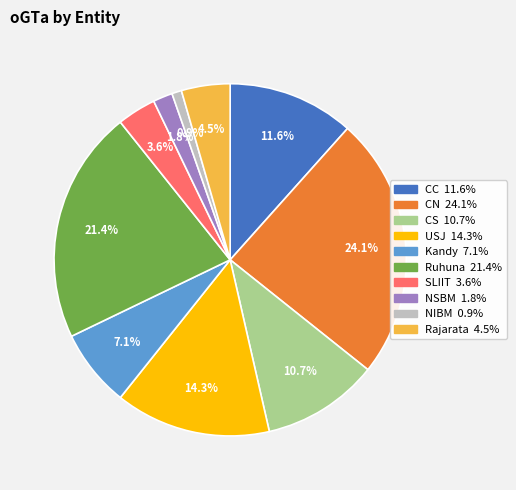

Which slice is the largest?

CN